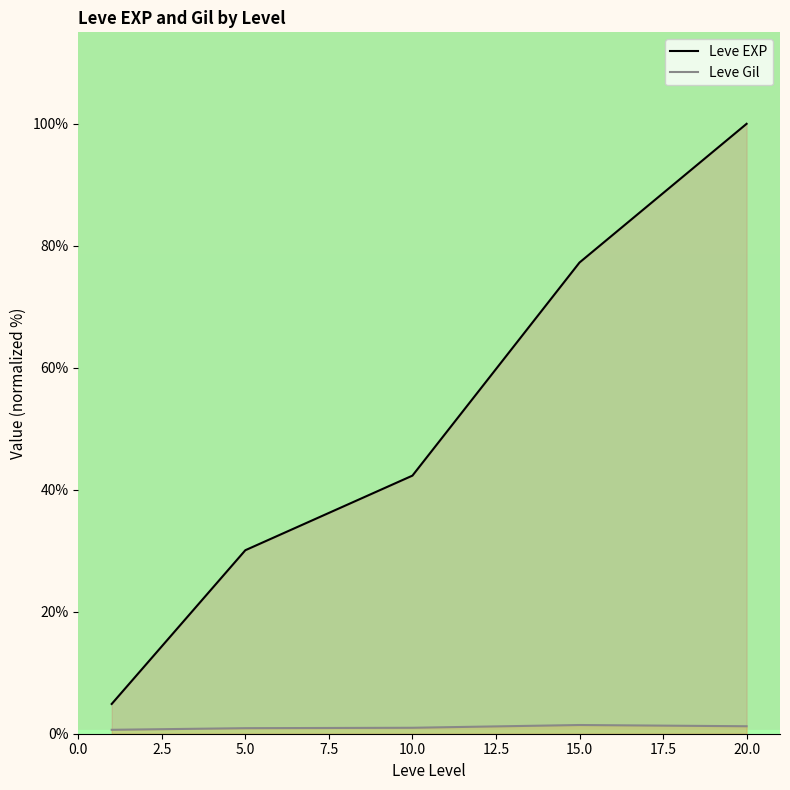

What is the difference between the highest and lowest values at 0.0?

4.2